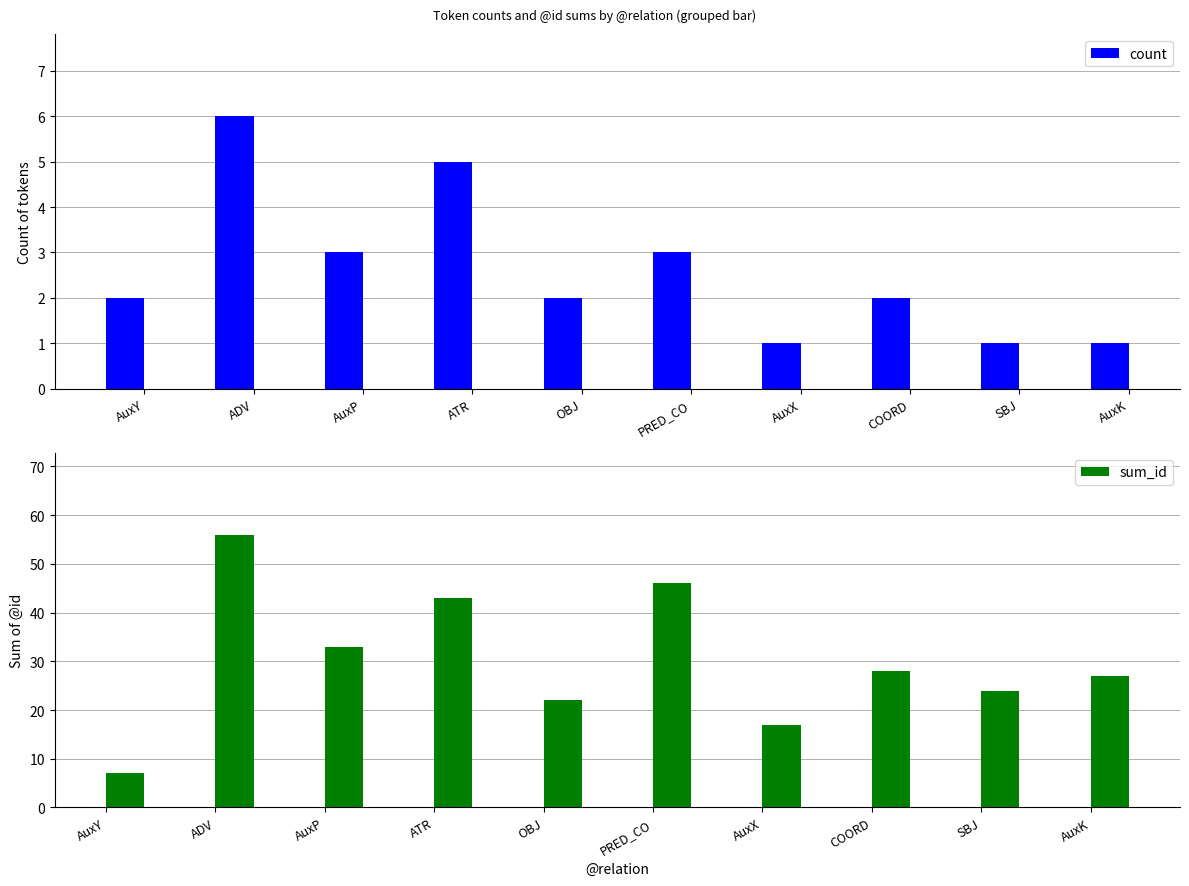

What position from the right is AuxK?

1